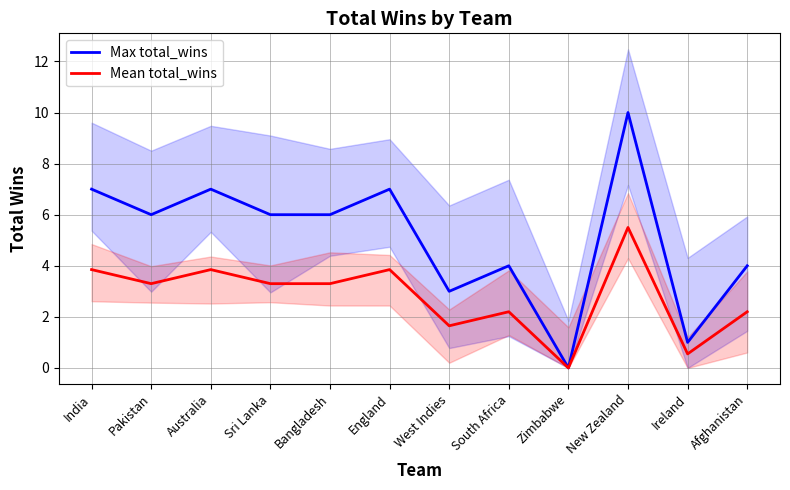

What is the greatest value displayed?

10.0